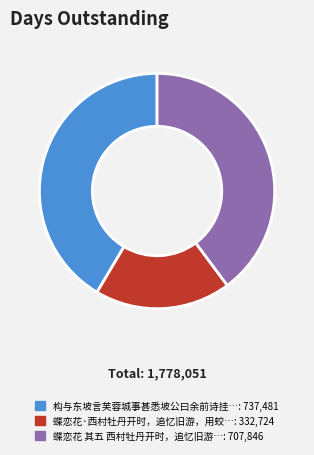

Does any single category account for the majority?

No